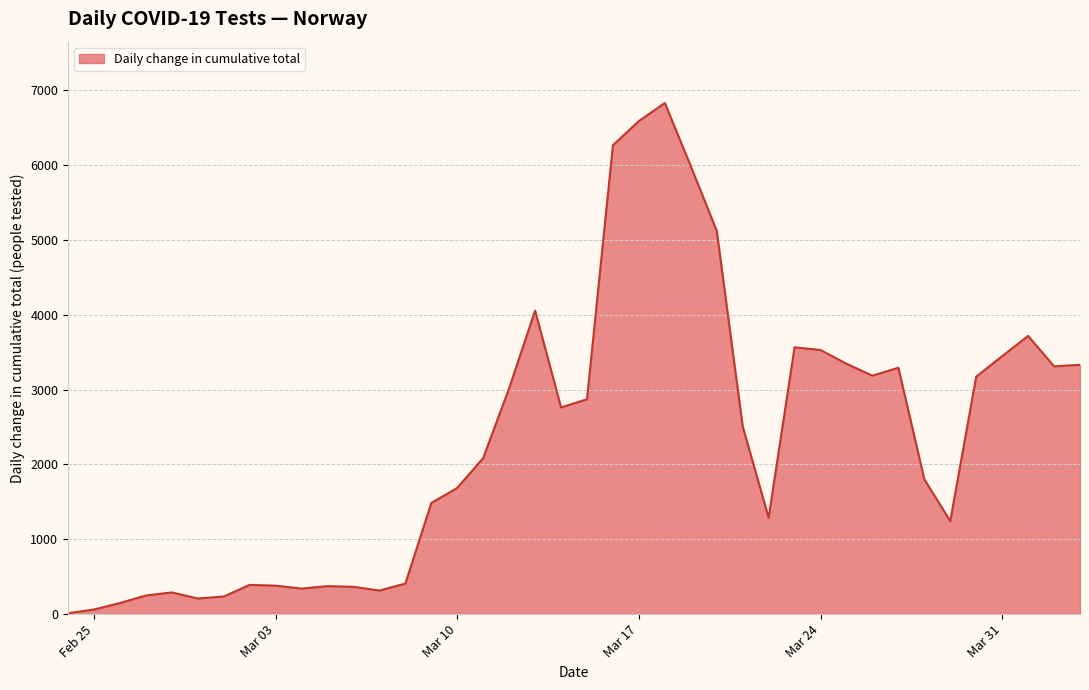

What is the difference between the maximum and minimum values?

6815